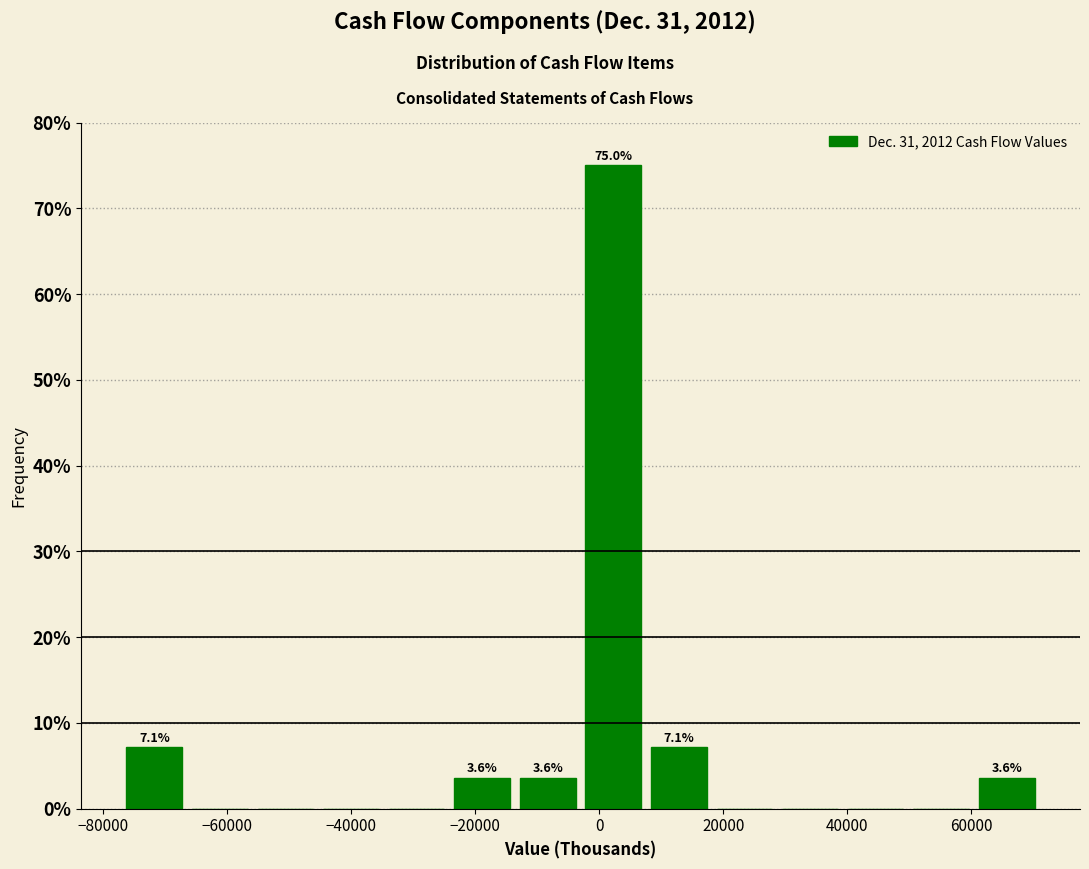

Over which range of the x-axis is the bar tallest?

-2000 to 8000